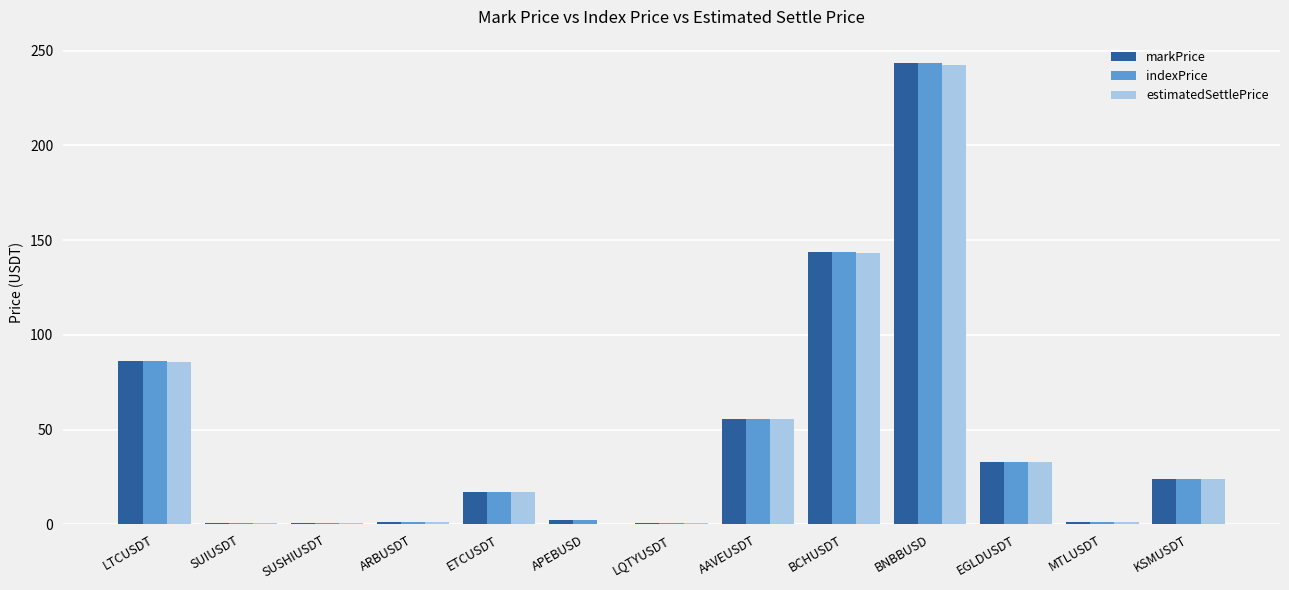

What is the total value across all series at ARBUSDT?

3.3